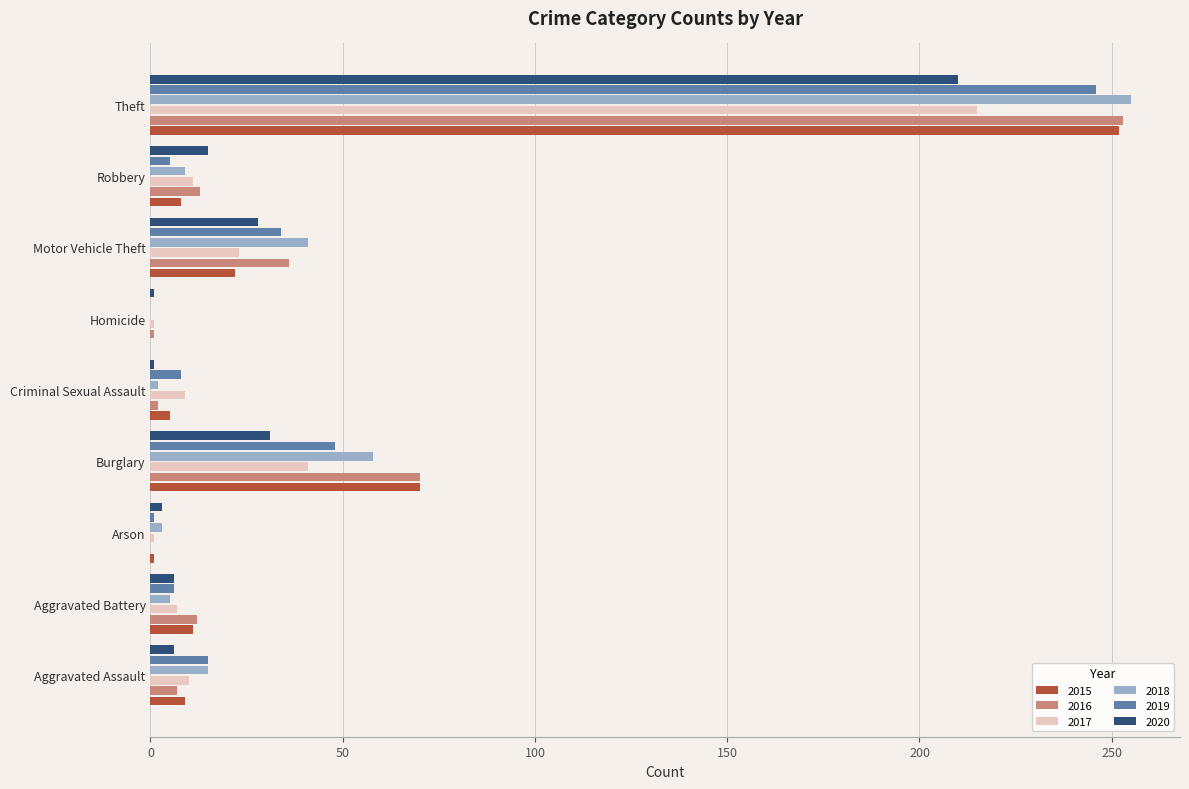

What is the maximum value for 2020?

210